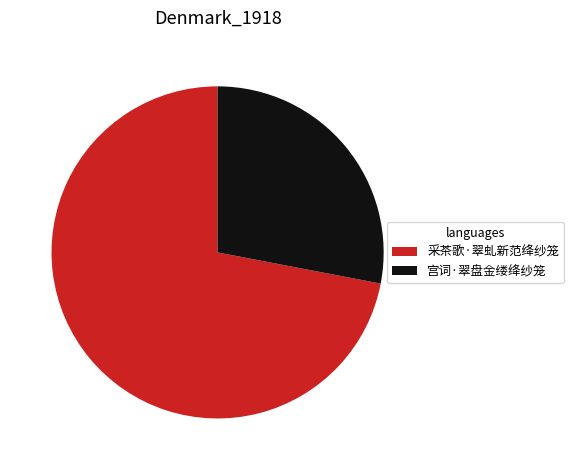

What is the ratio of the value at 采茶歌·翠虬新范绛纱笼 to the value at 宫词·翠盘金缕绛纱笼?

2.6